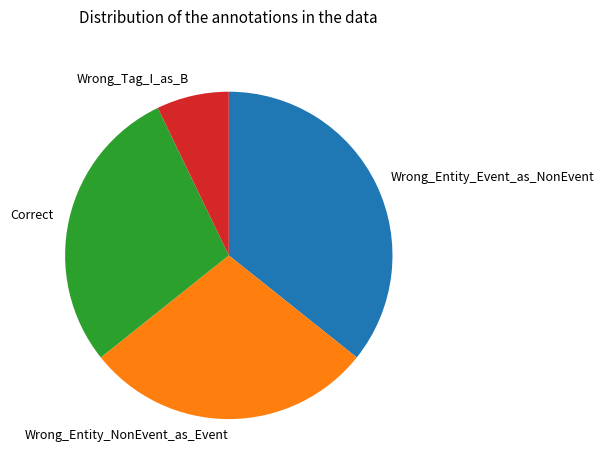

How many segments does this pie chart have?

4